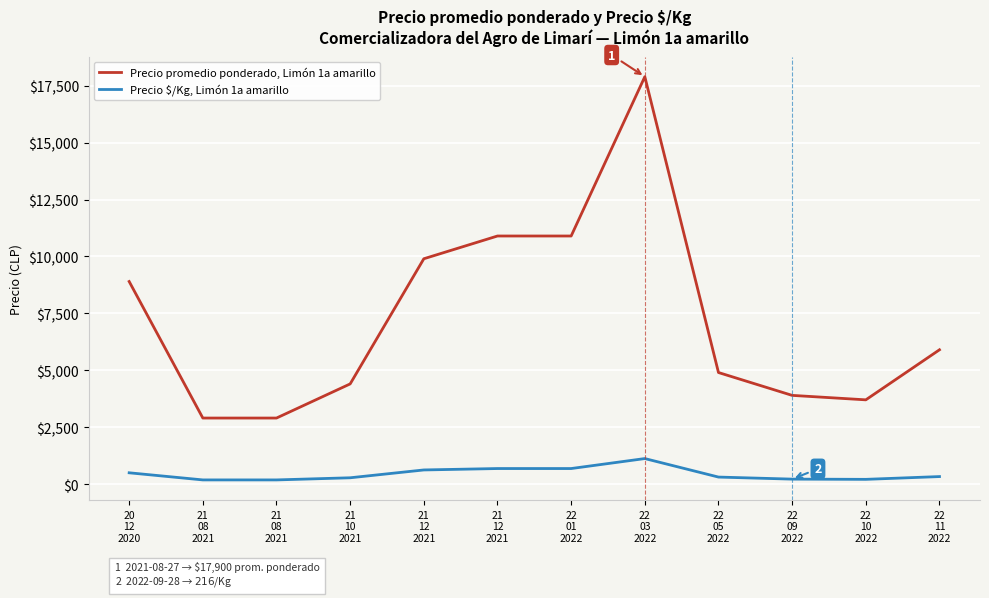

Rank the series by their maximum value, from lowest to highest.

Precio $/Kg, Limón 1a amarillo, Precio promedio ponderado, Limón 1a amarillo